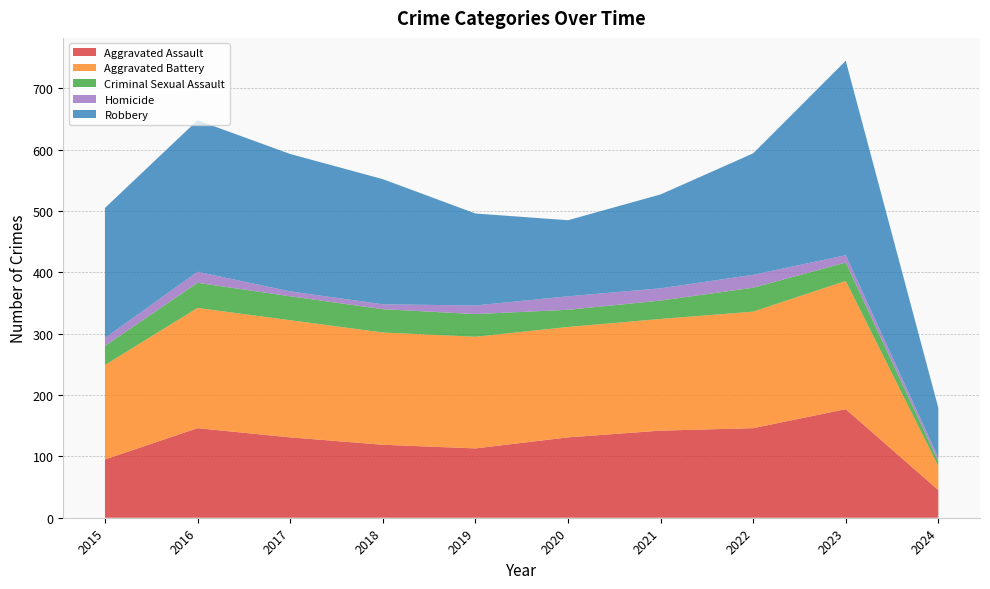

Reading right to left, transcribe all the data shown in this chart.

Aggravated Assault: 45	177	146	142	131	113	119	131	146	95
Aggravated Battery: 39	209	190	182	180	182	183	191	196	154
Criminal Sexual Assault: 8	30	39	30	28	37	38	39	41	31
Homicide: 6	12	21	20	22	14	8	8	18	13
Robbery: 81	317	198	153	124	150	204	224	247	212